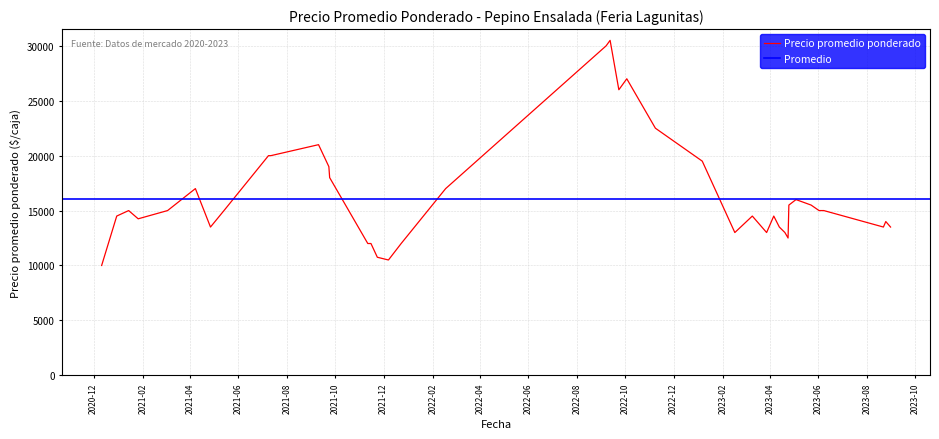

Is this an area chart (filled region under the line)?

No